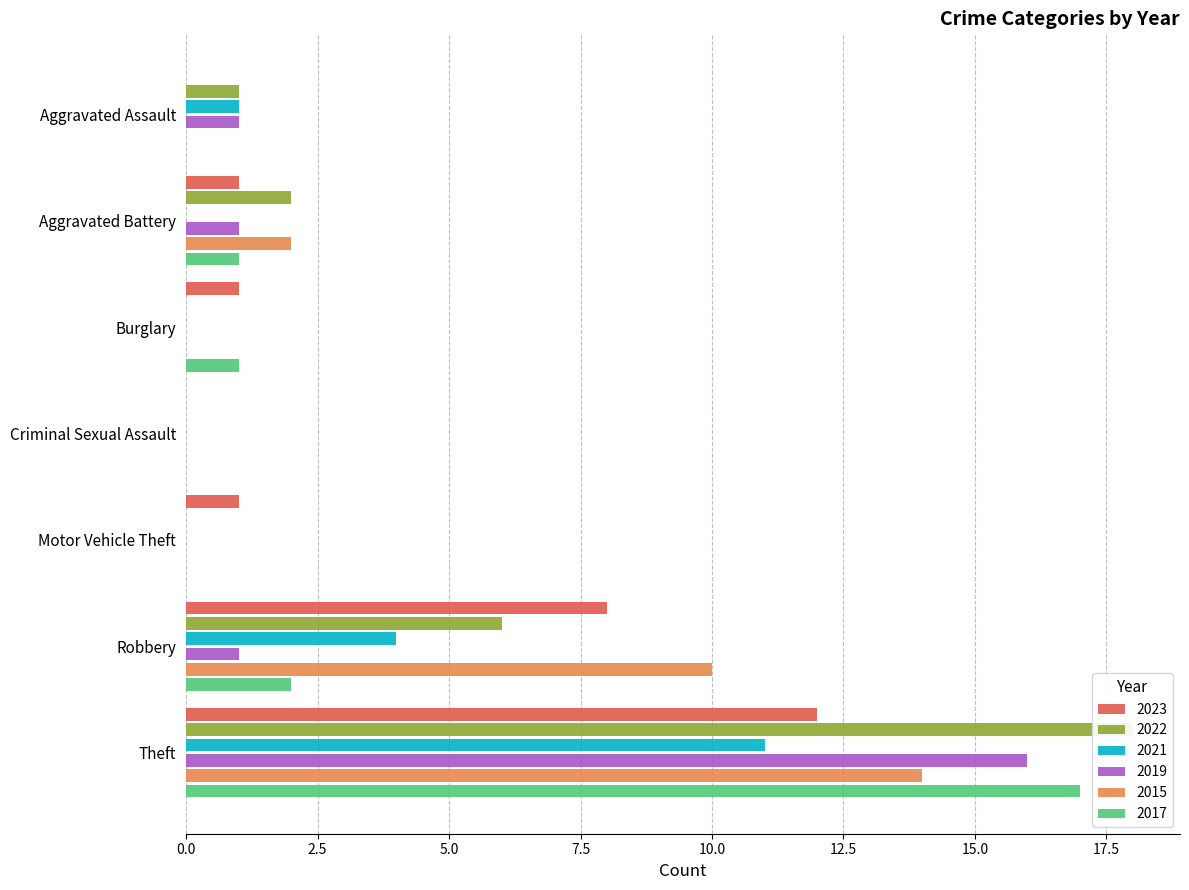

What is the difference between the maximum and second lowest values in the 2021 series?

11